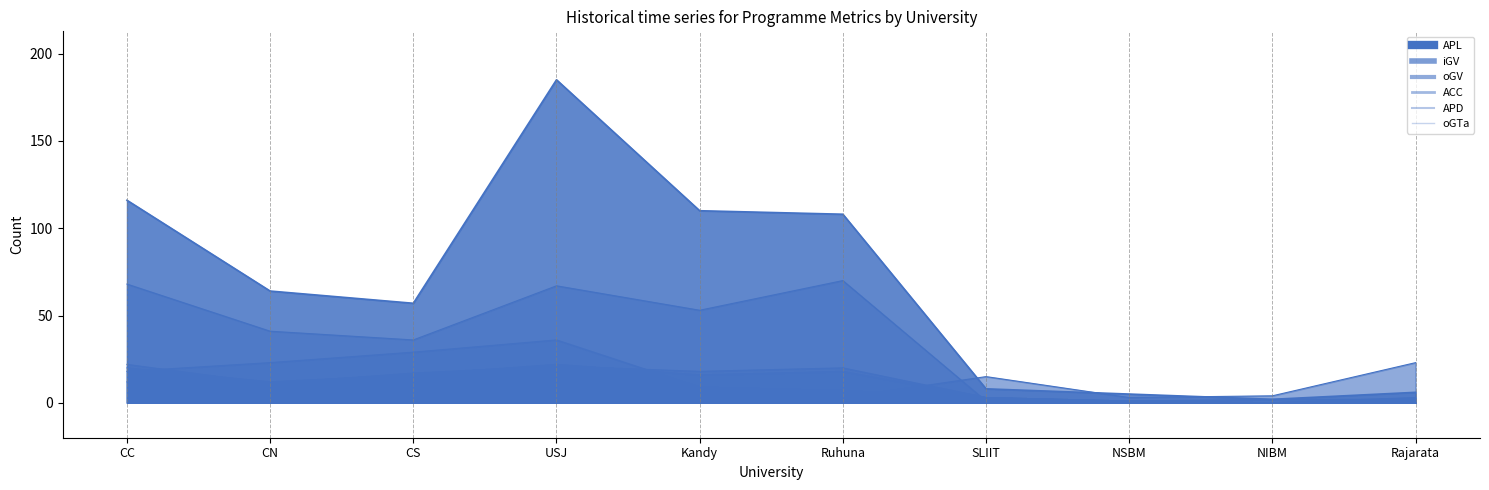

How many values in ACC are above zero?

9